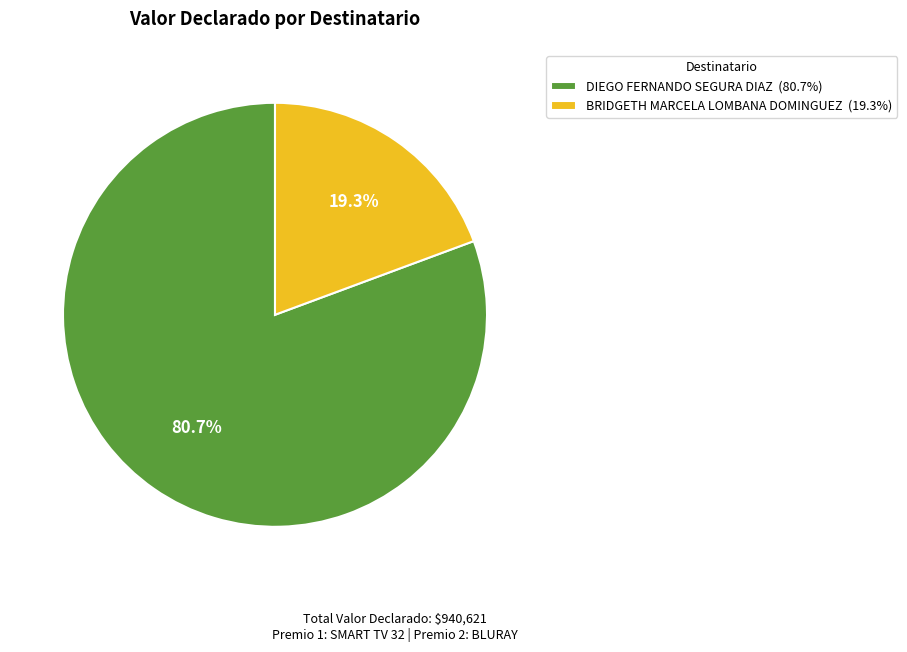

Which slice represents more than half of the pie?

DIEGO FERNANDO SEGURA DIAZ